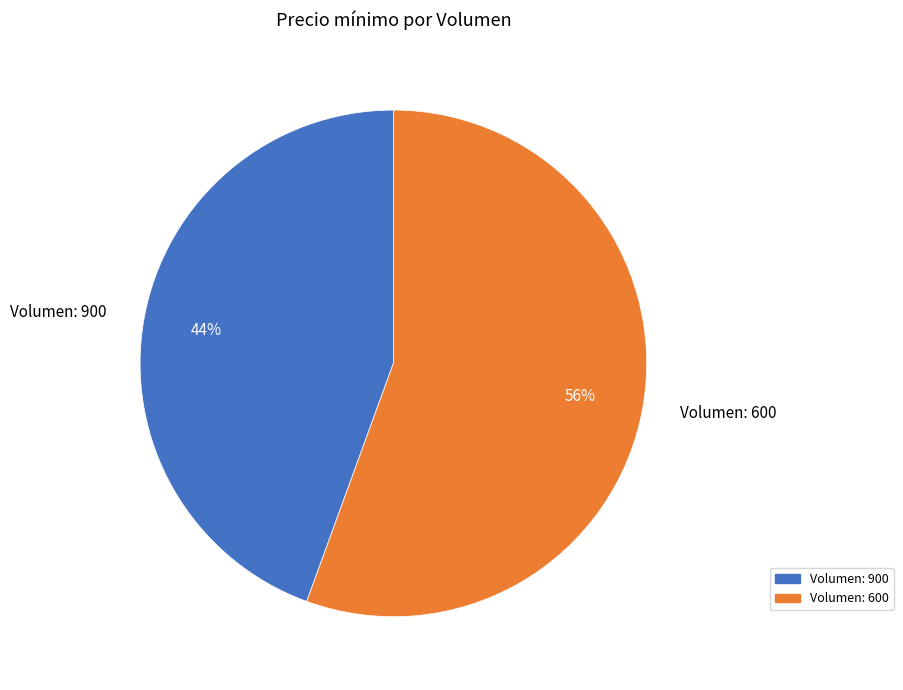

Count the number of slices in the pie.

2